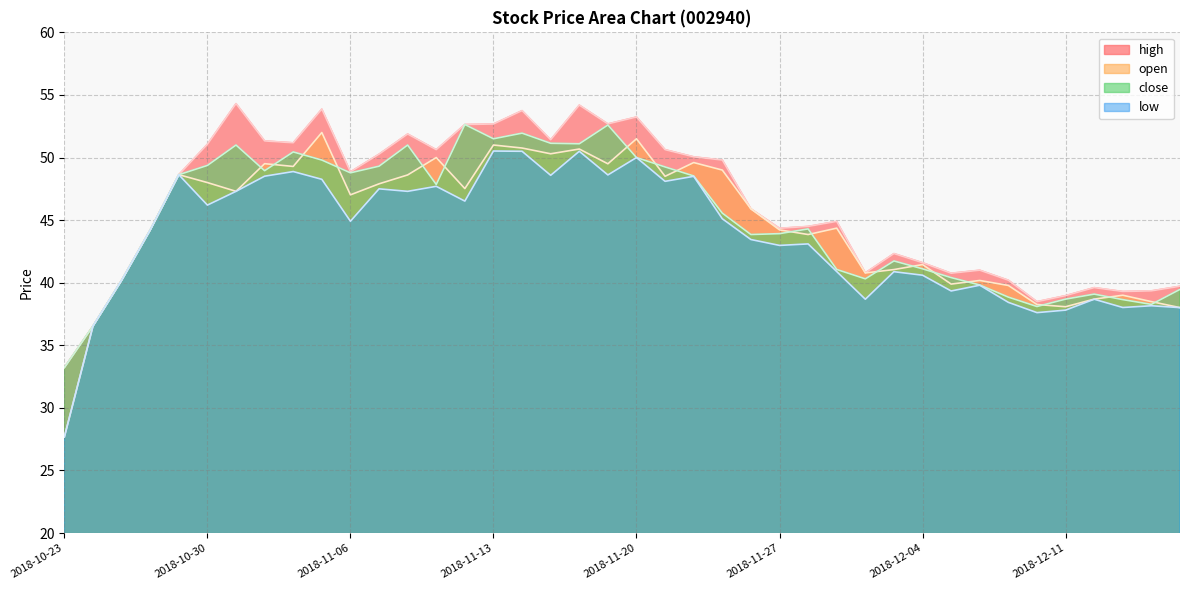

At which label does open first exceed 47?

2018-10-29